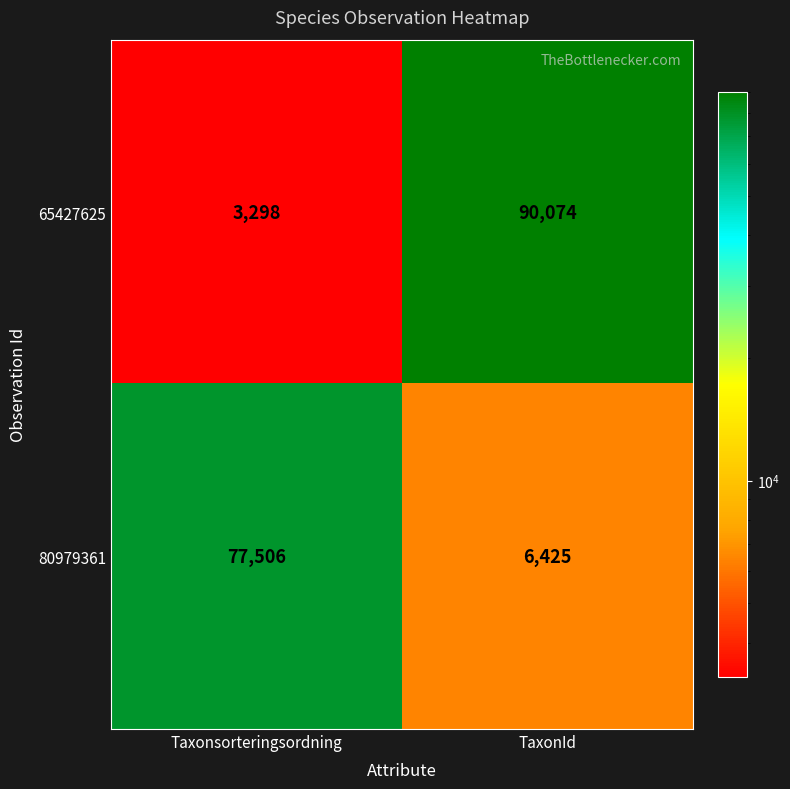

What is the spread (max minus min) of values at Taxonsorteringsordning?

74208